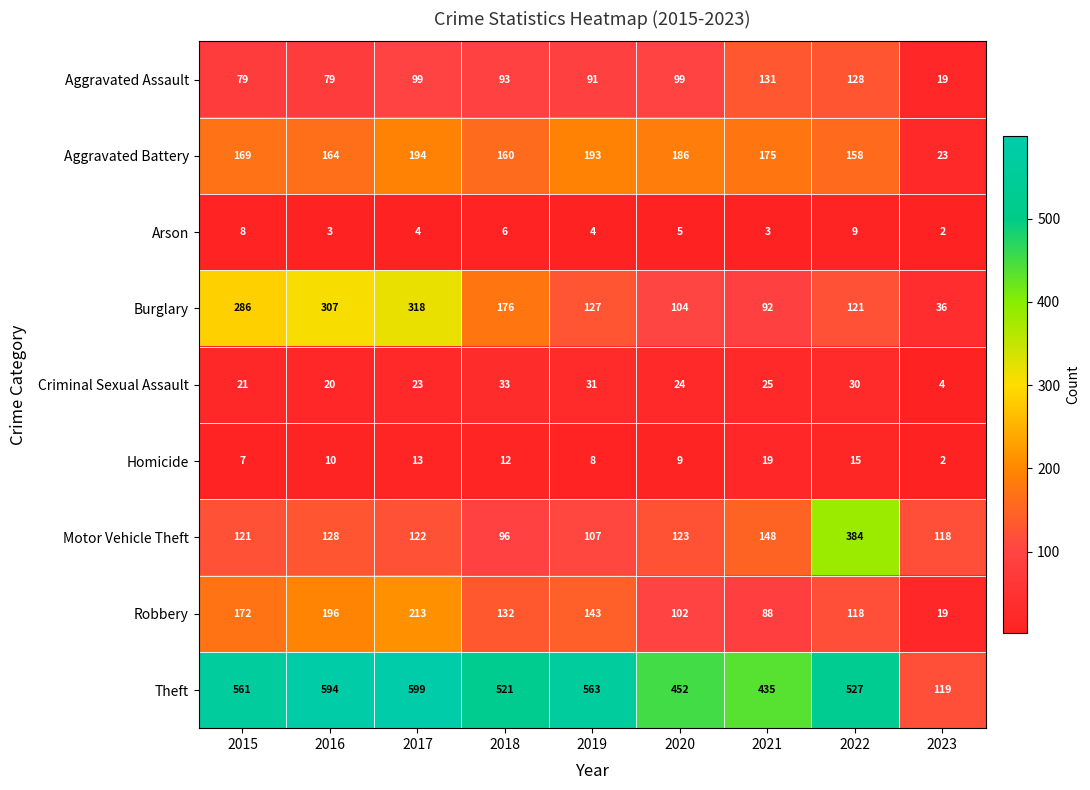

At which label is Burglary closest to 177?

2018